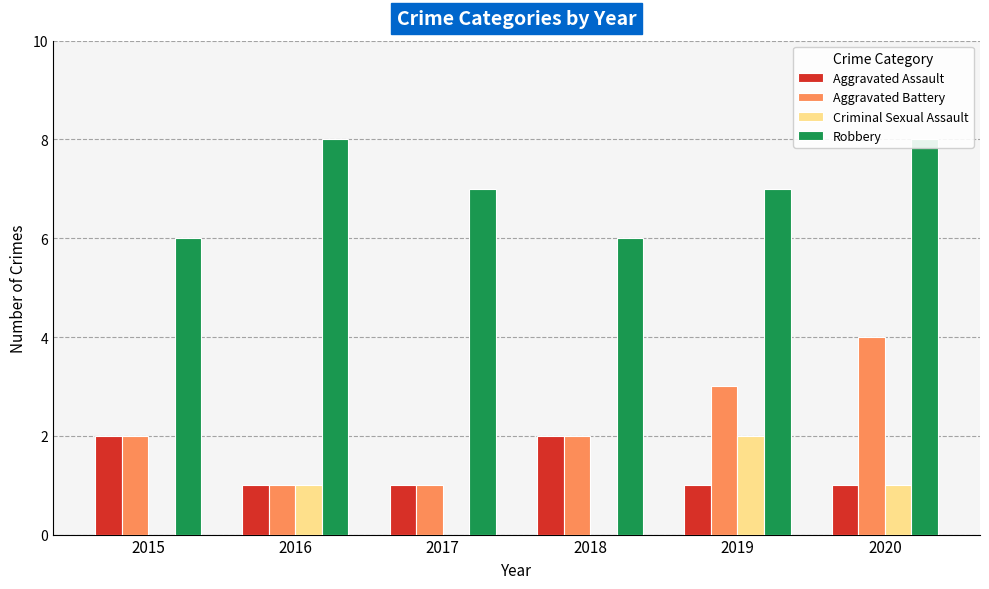

What is the difference between the highest and lowest values at 2020?

7